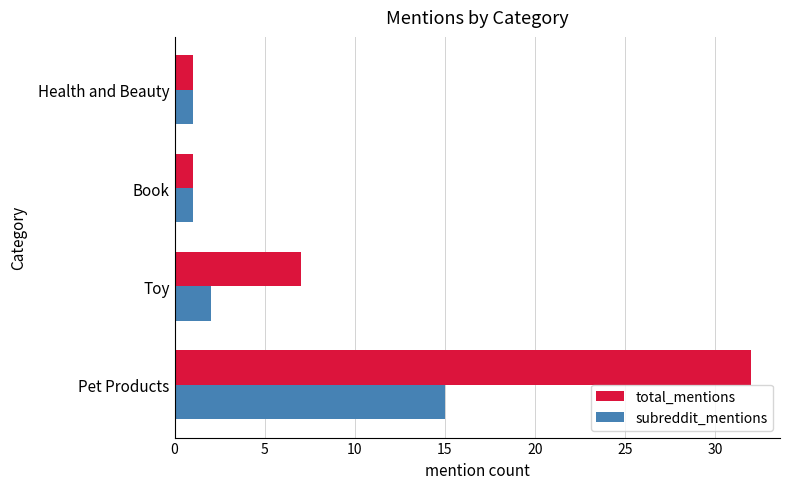

Count the total_mentions values in the range 1 to 32.

4